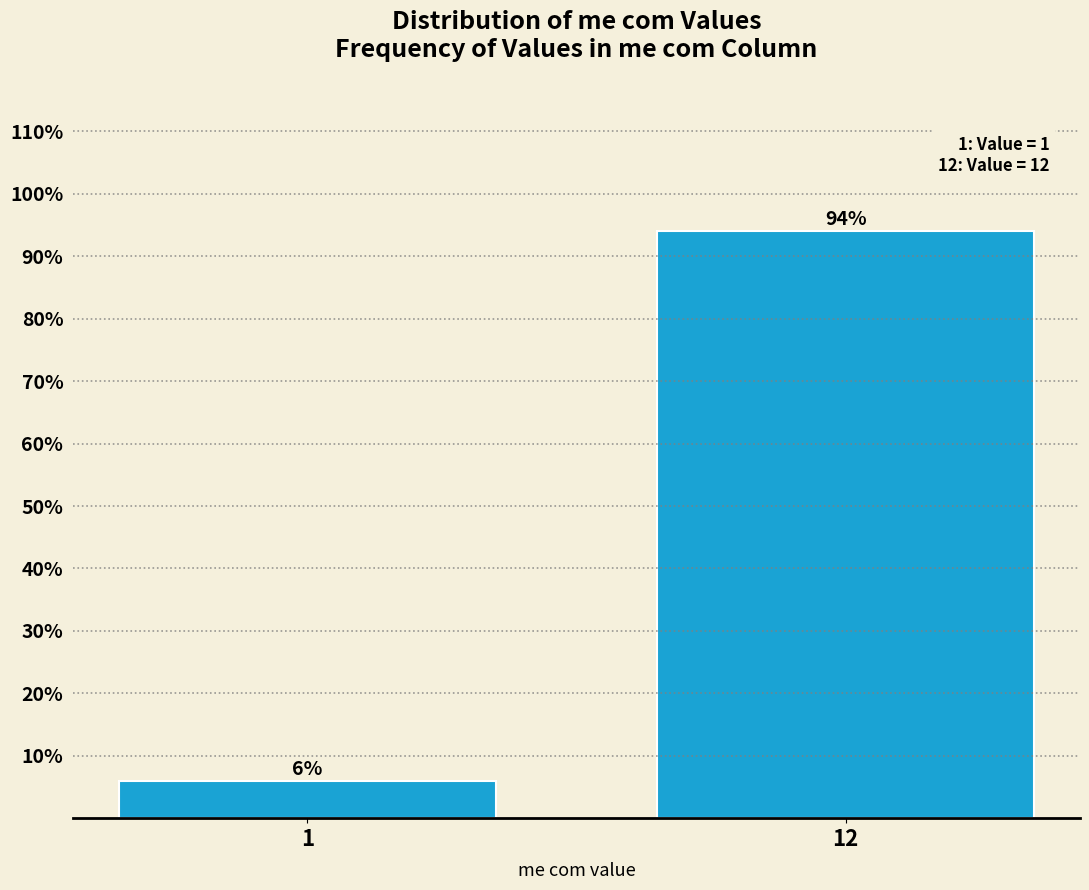

Reading left to right, transcribe all the data shown in this chart.

1=6.0	12=94.0